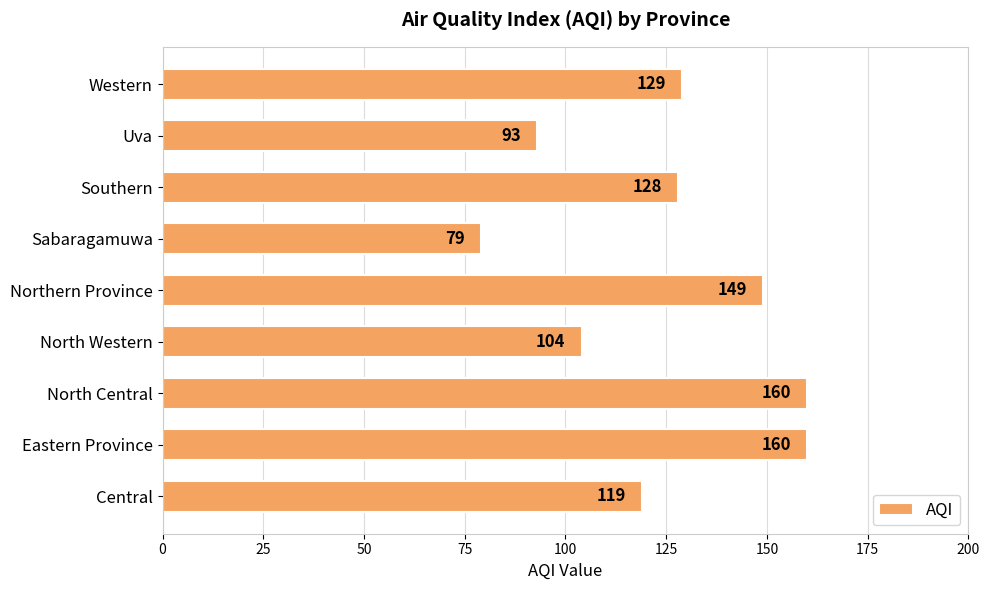

Reading bottom to top, what are all the values shown in this chart?

Central=119	Eastern Province=160	North Central=160	North Western=104	Northern Province=149	Sabaragamuwa=79	Southern=128	Uva=93	Western=129